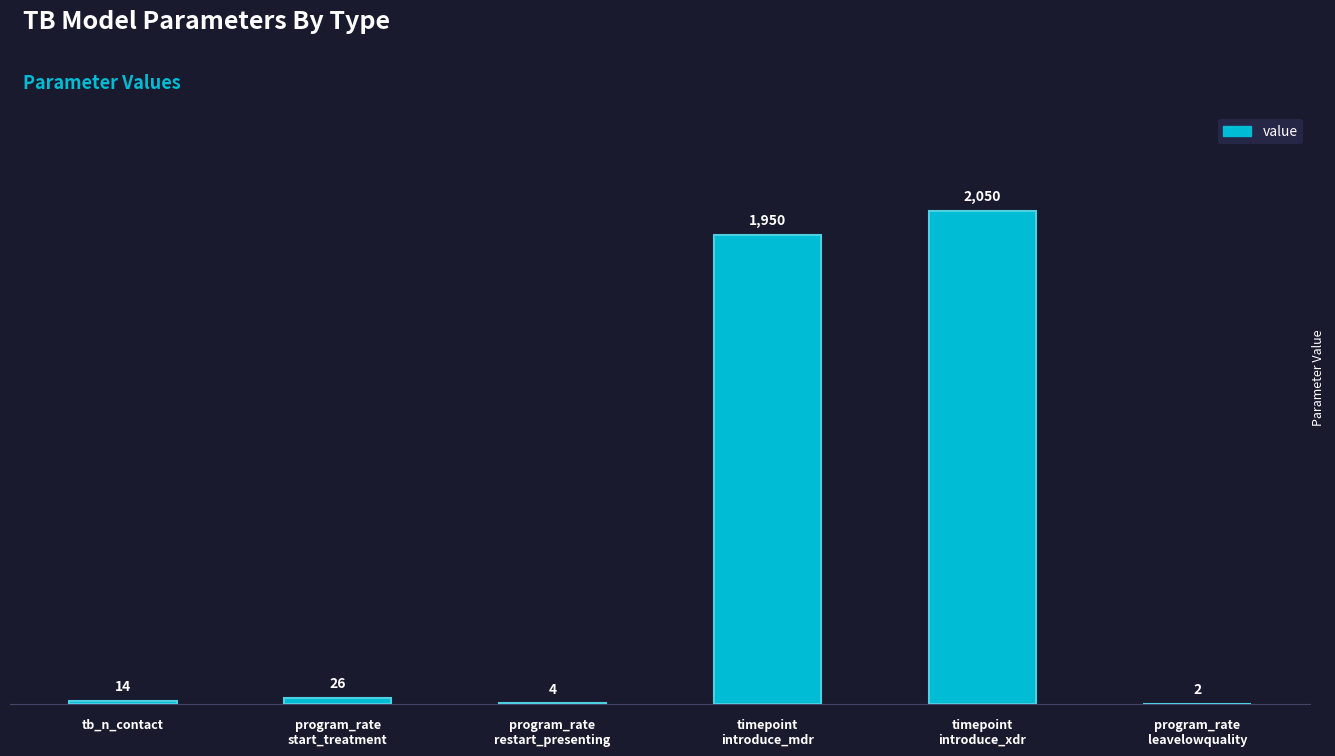

What is the average value?

674